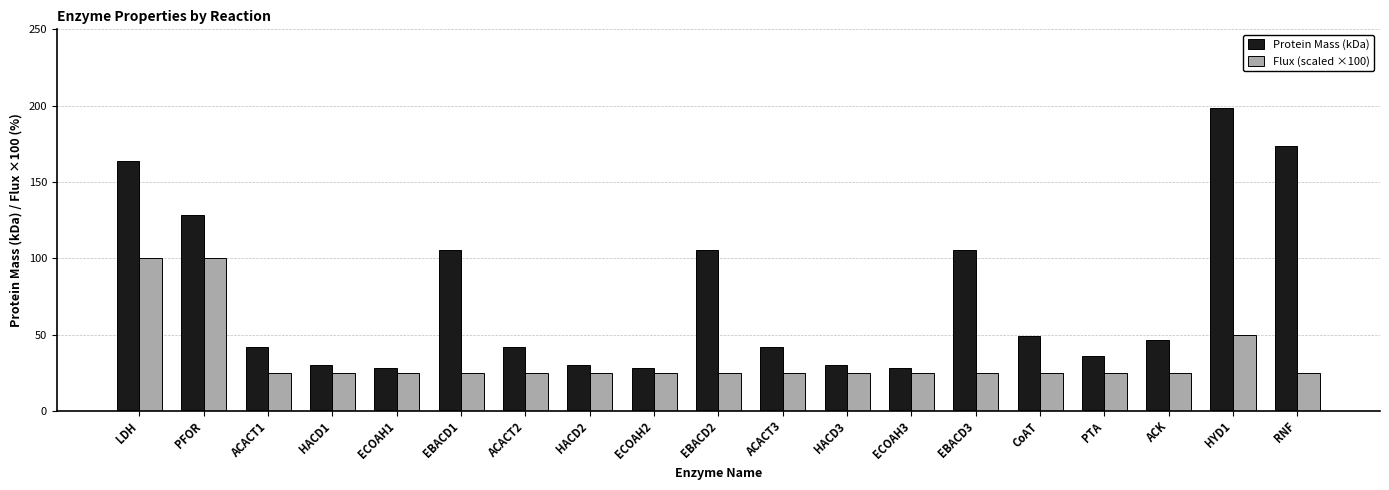

The value of Flux (scaled ×100) at PTA is 37.0. True or false?

False